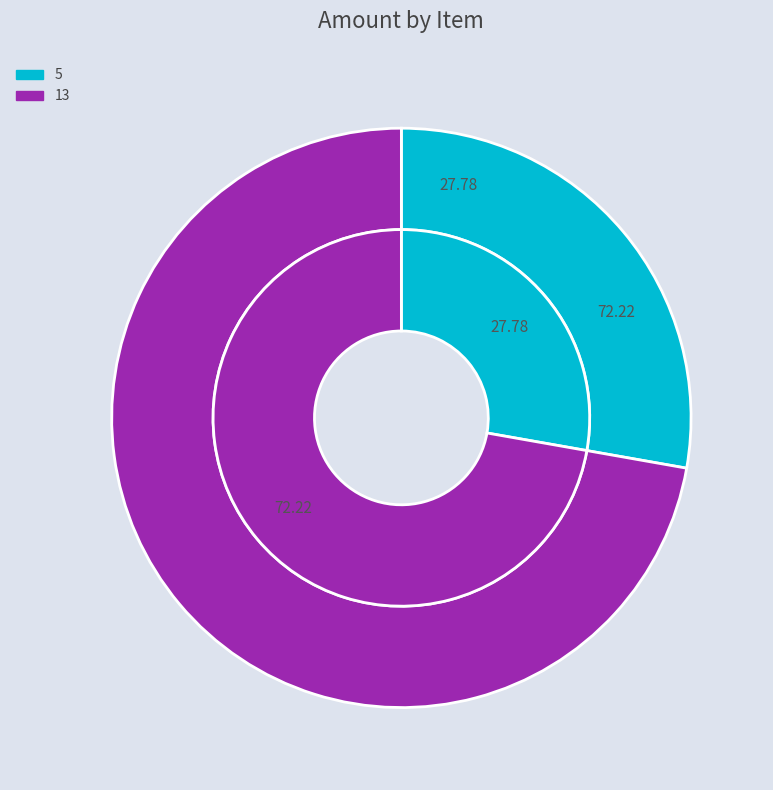

Which slice represents more than half of the pie?

13